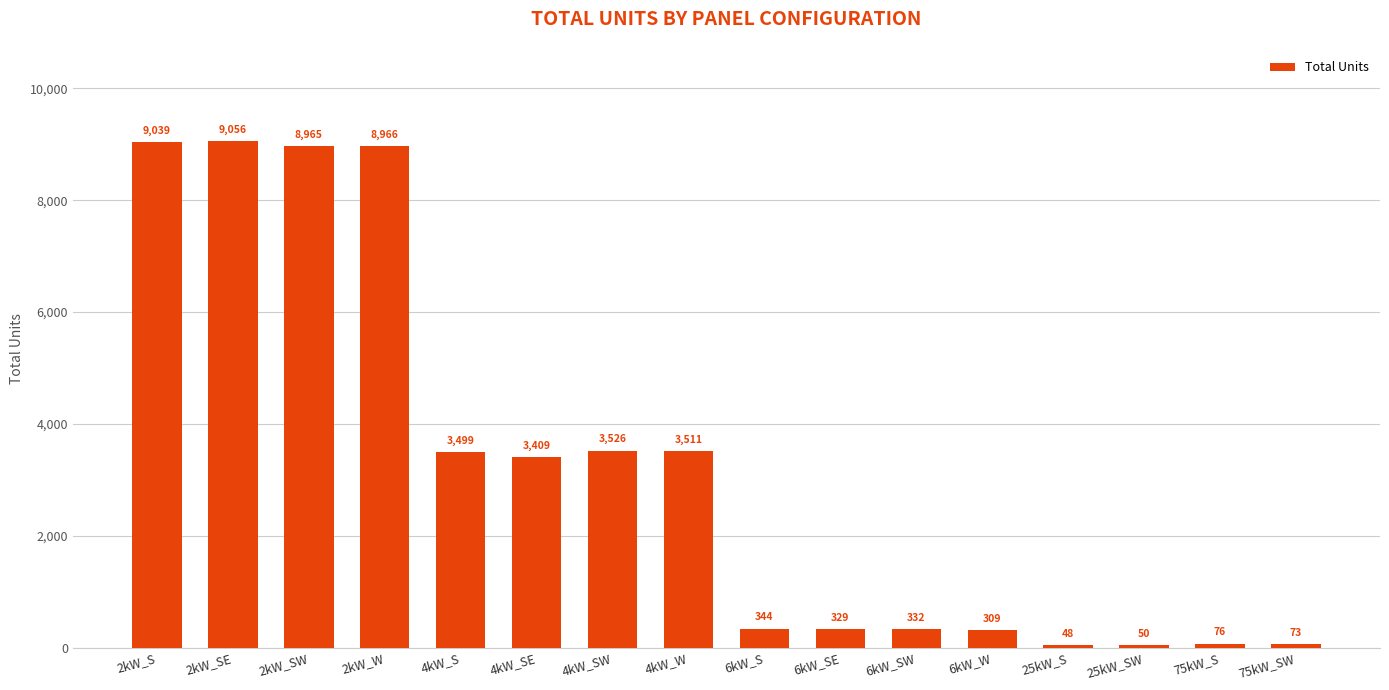

The chart shows a value of 9056 at 2kW_SE. True or false?

True